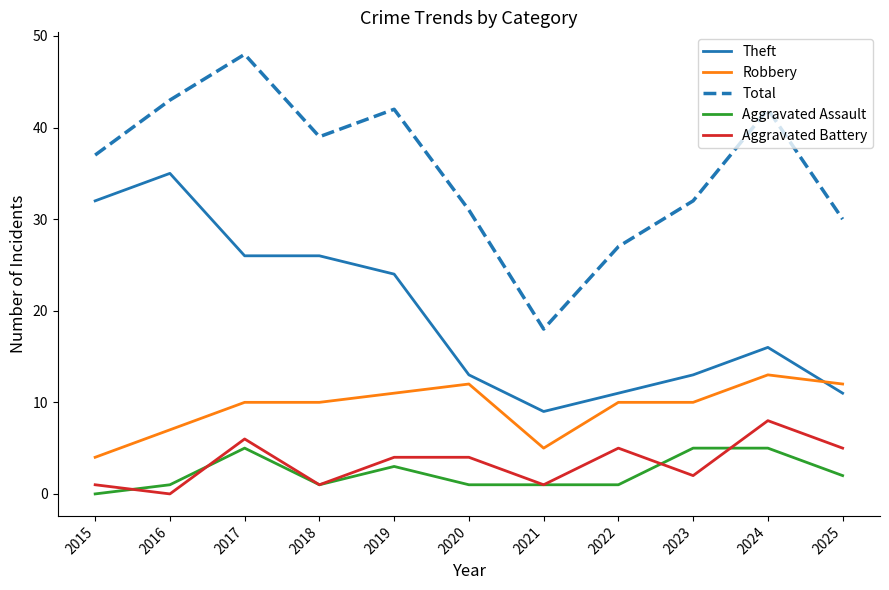

How many categories are shown in the chart?

11